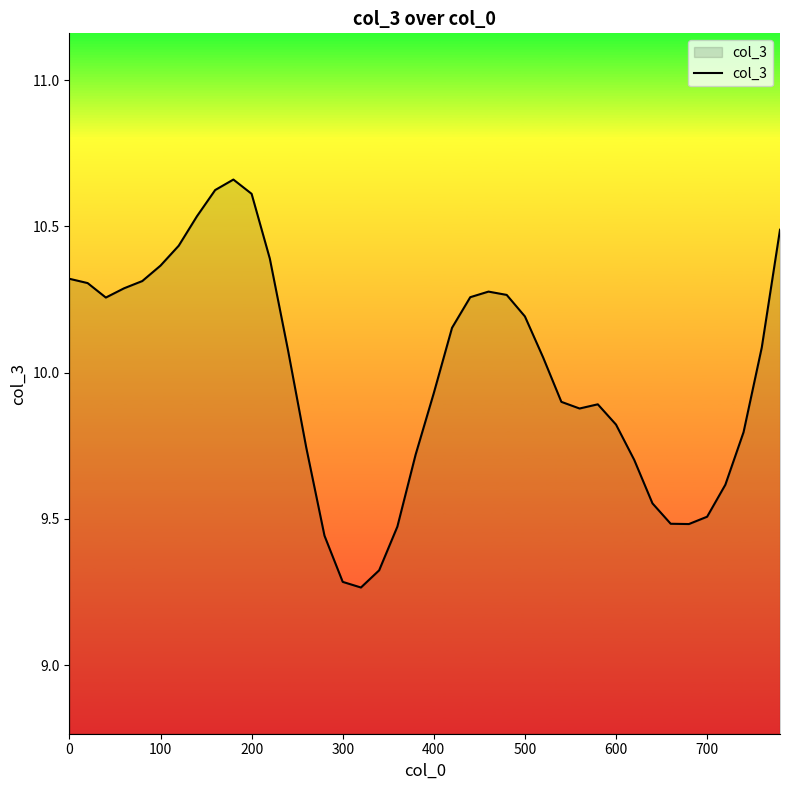

What is the difference between the maximum and minimum values?

1.4